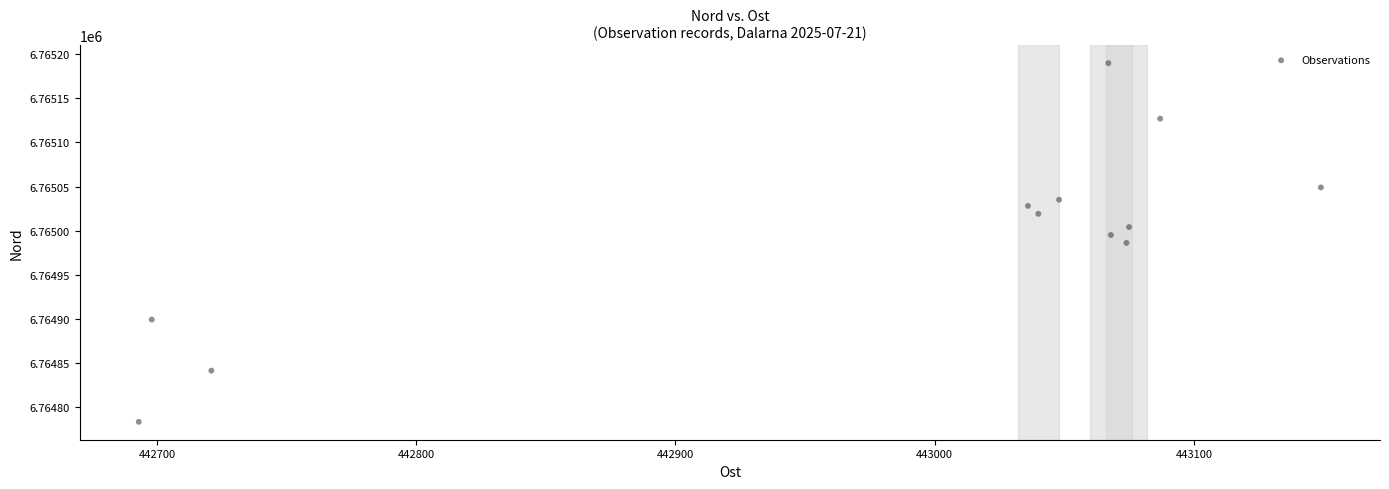

What is the range of X values (max minus min)?

456